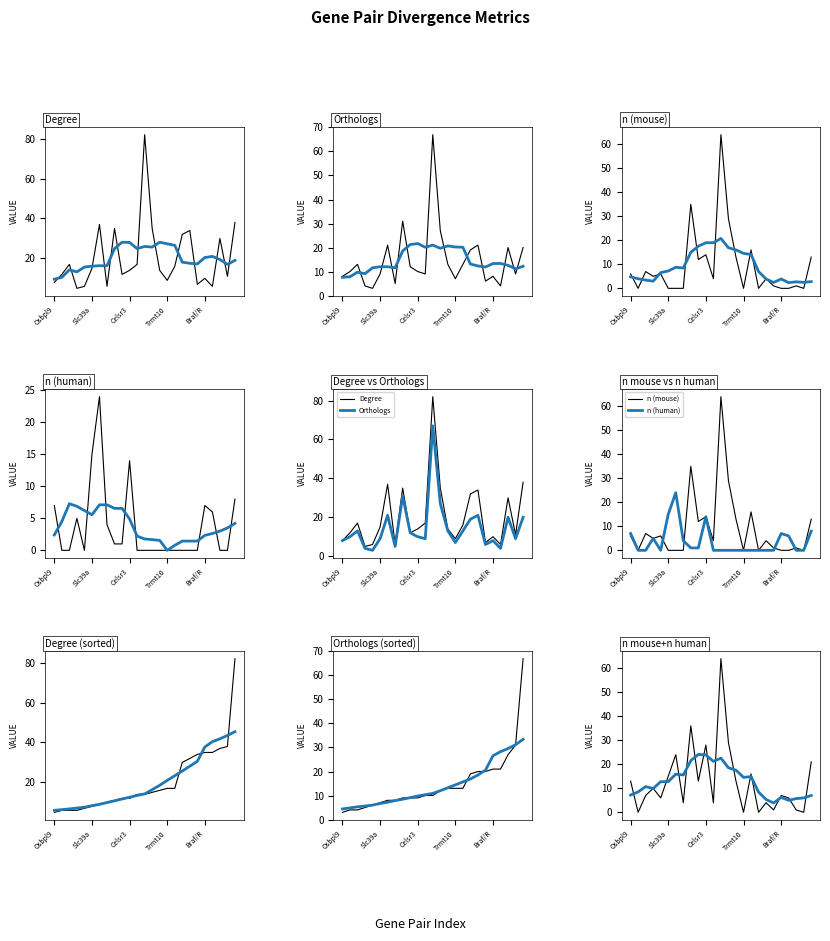

Rank the series by their maximum value, from lowest to highest.

n (human), n (mouse), Orthologs, Degree